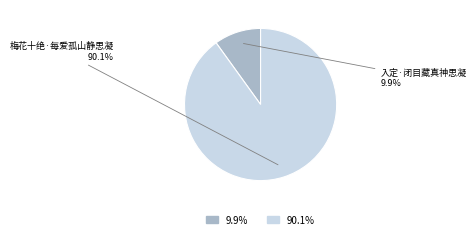

To the nearest percent, what is the average slice percentage?

50%